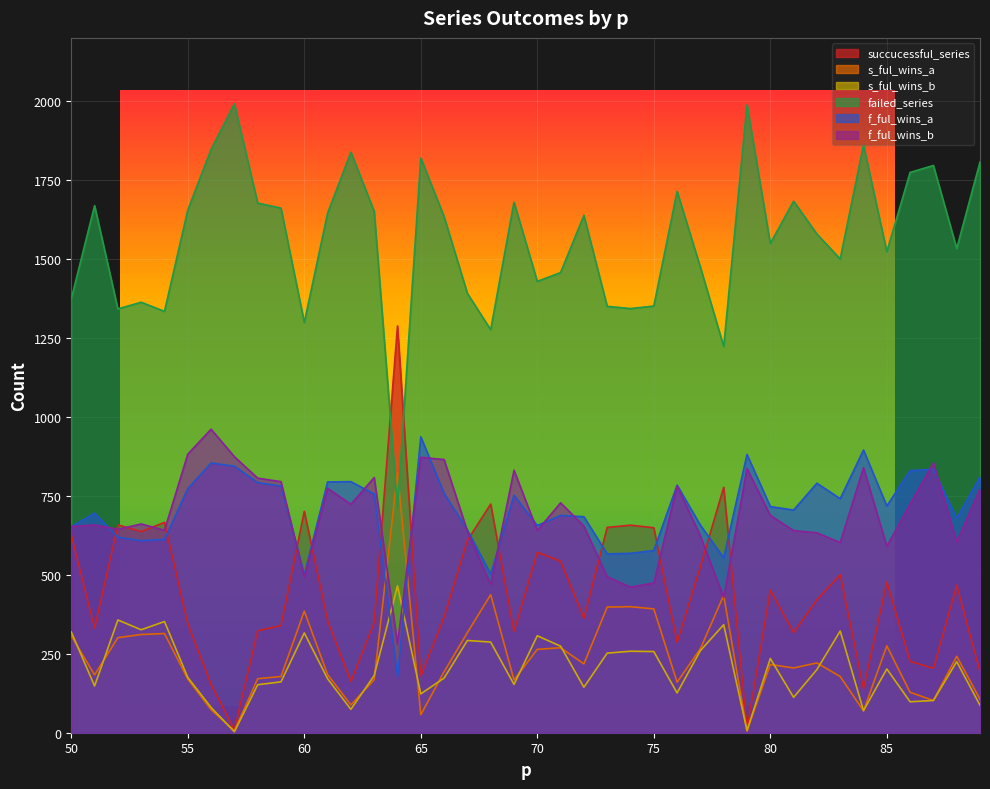

Which series changed the most between 59 and 85?

f_ful_wins_b